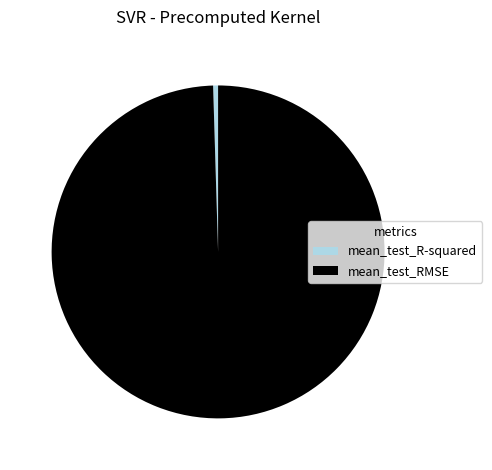

The mean_test_RMSE slice represents 92% of the pie. True or false?

False